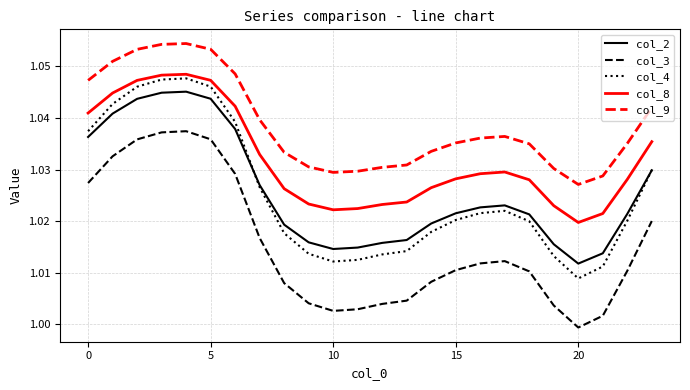

Which series has the largest total across all categories?

col_9